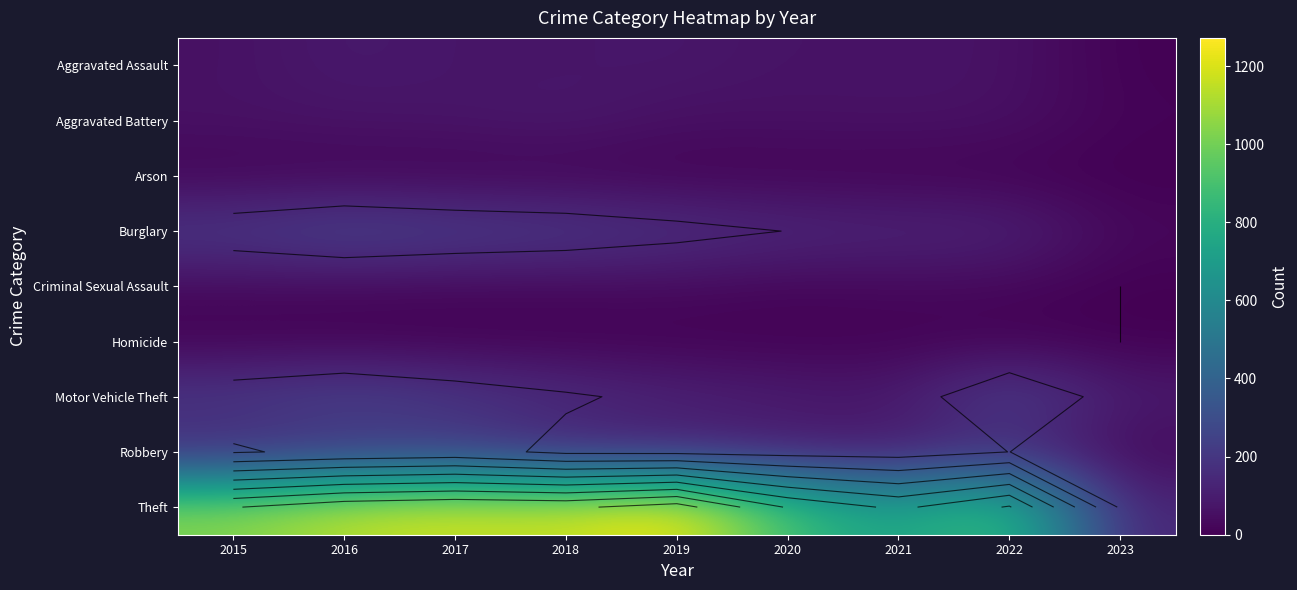

Is the value of Homicide at 2021 greater than the value of Motor Vehicle Theft at 2016?

No